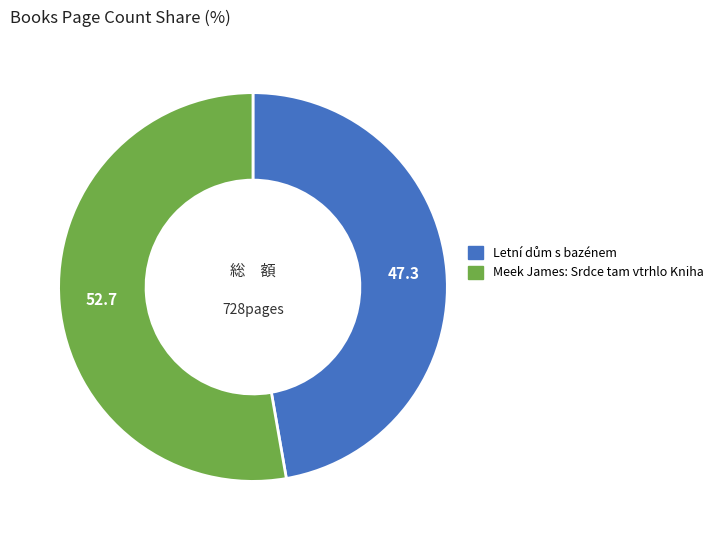

Which category has the biggest portion of the pie?

Meek James: Srdce tam vtrhlo Kniha